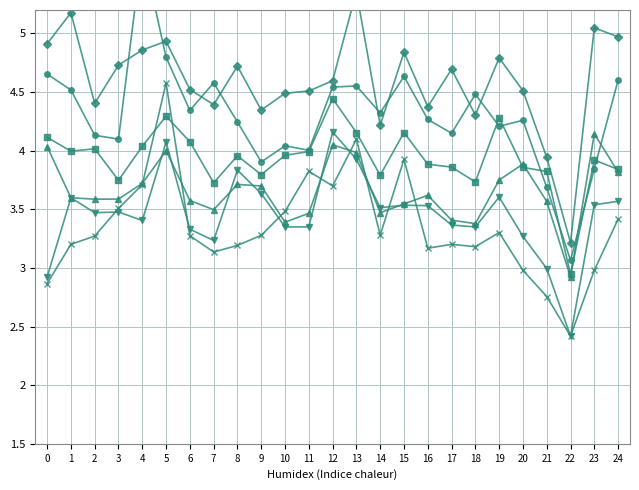

Which series changed the most between 11 and 16?

col_6